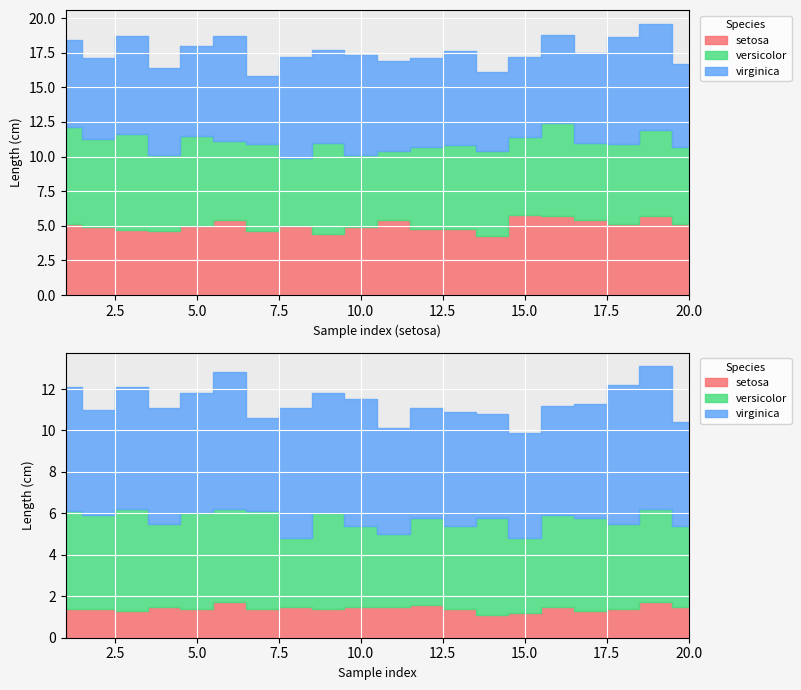

Read the virginica value at 12.

6.4